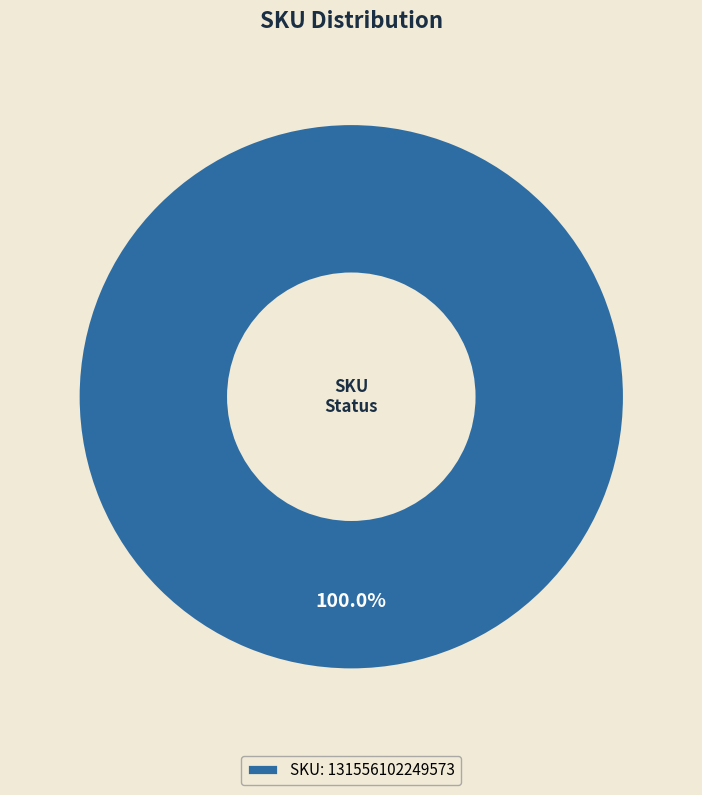

Which category accounts for the majority?

SKU: 131556102249573